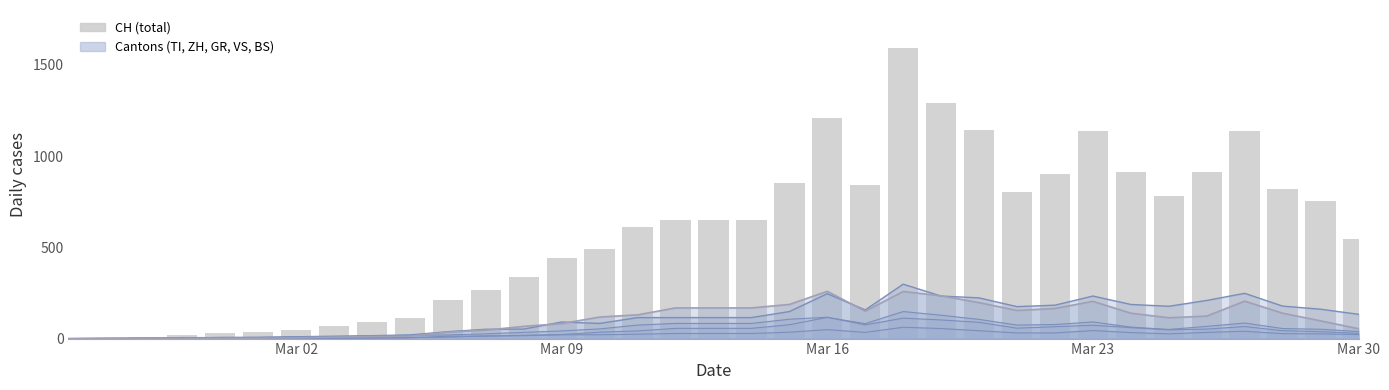

How many data points are less than 652?

17